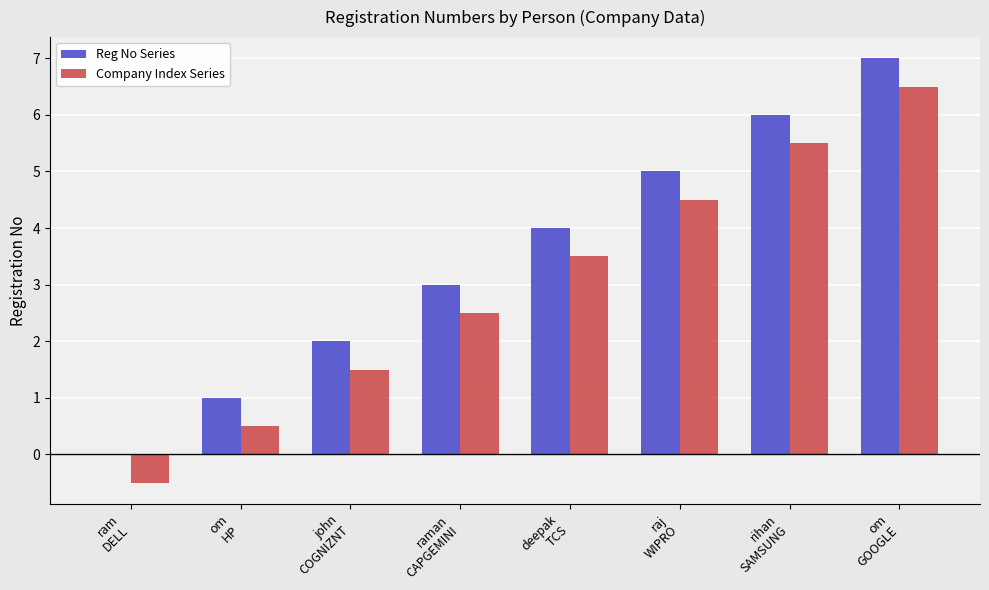

Count the number of data series in this chart.

2